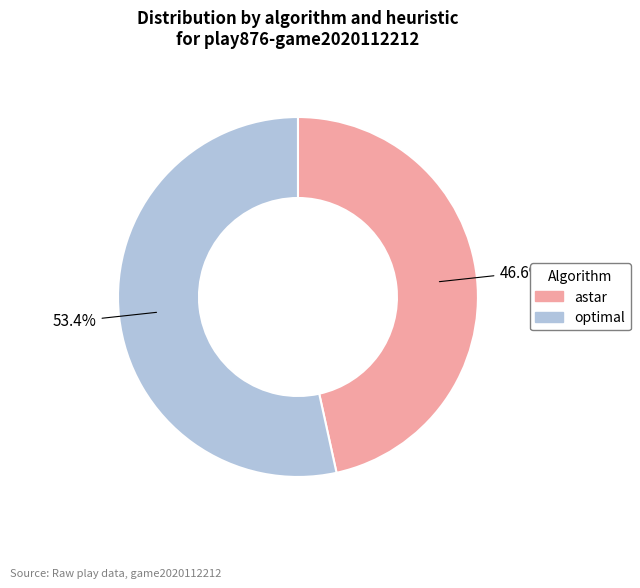

Rank the categories by value from lowest to highest.

astar, optimal